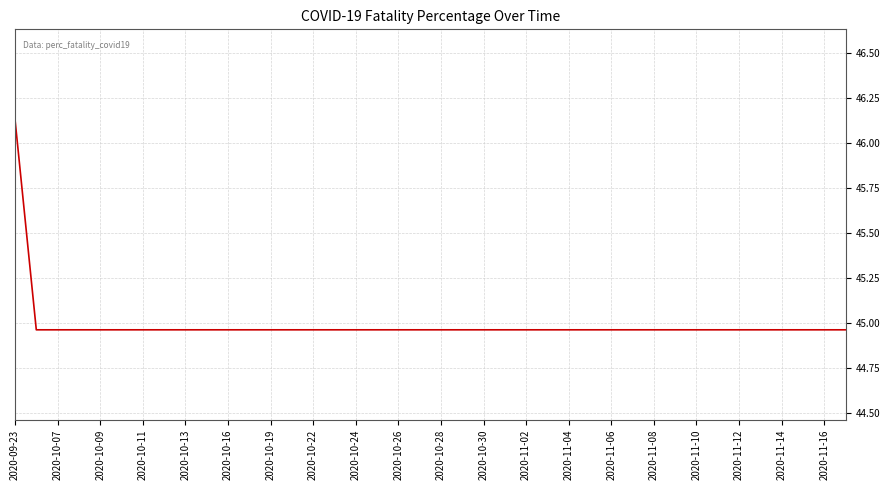

What is the difference between the maximum and minimum values?

1.2